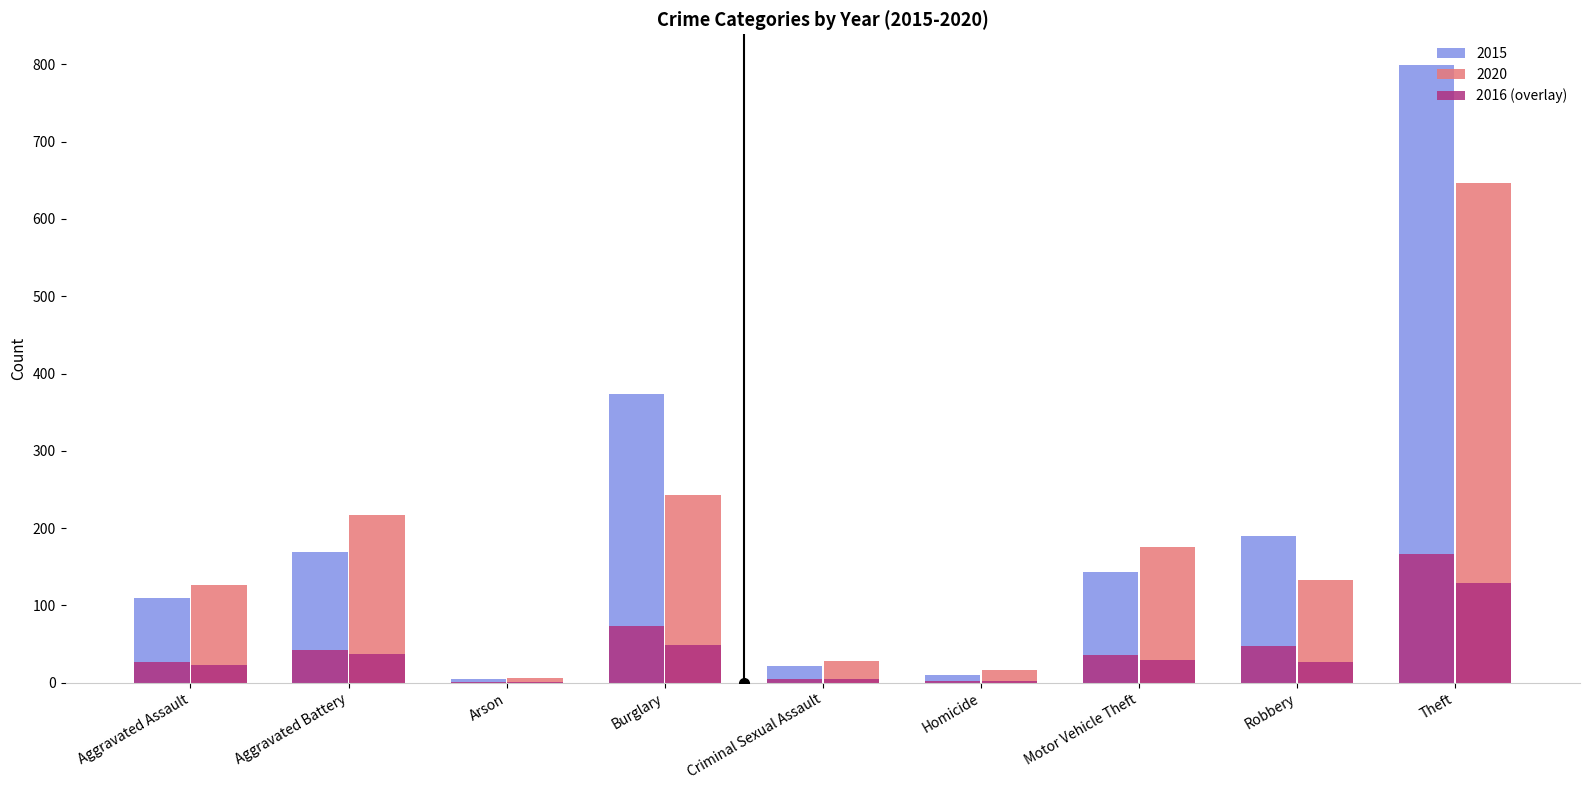

What is the sum of the 2020 values at Theft and Robbery?

780